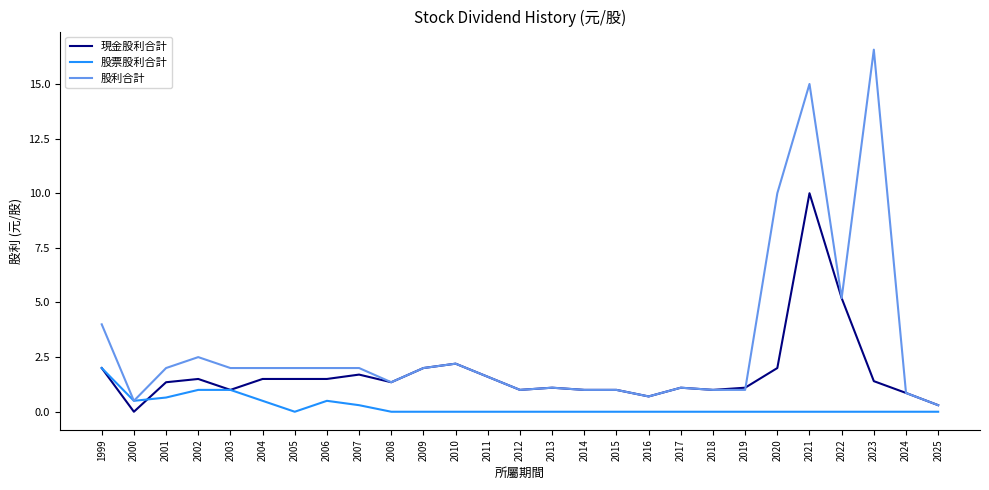

What is the difference between the highest and lowest values at 2020?

10.0